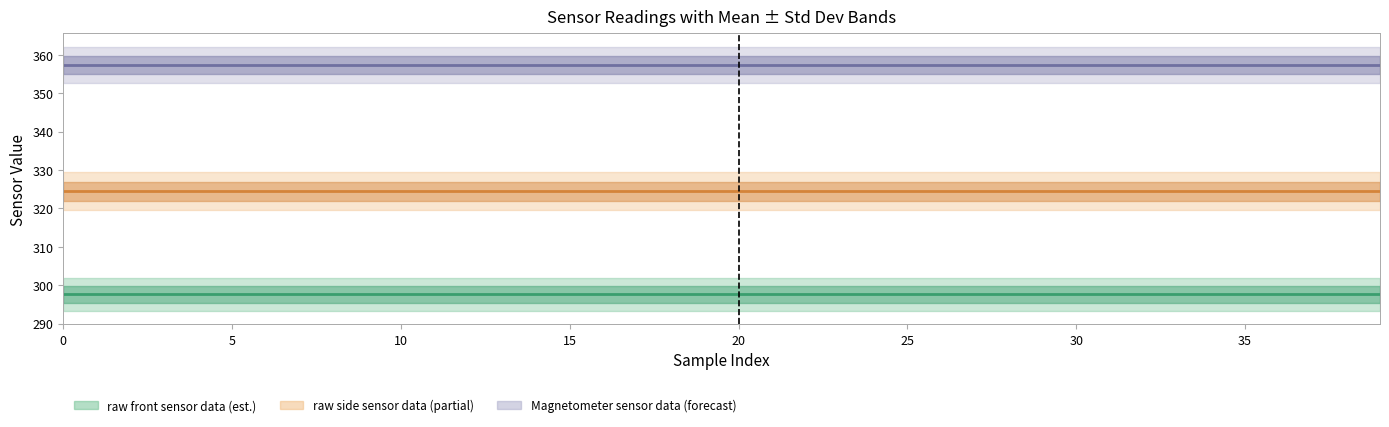

Which has a higher value, 21 or 33?

21